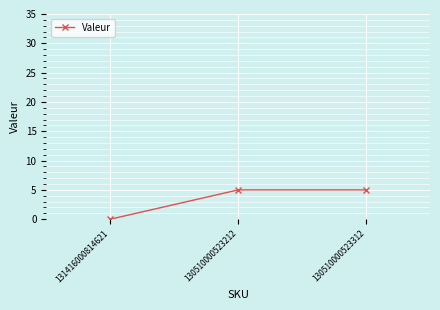

Does the chart display data point markers on the line(s)?

Yes